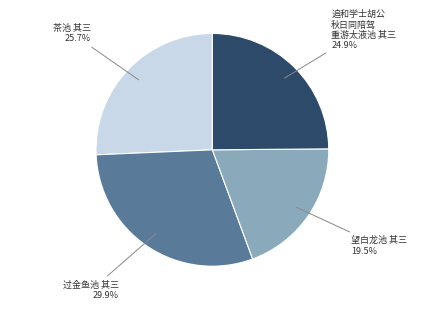

Count the number of slices in the pie.

4